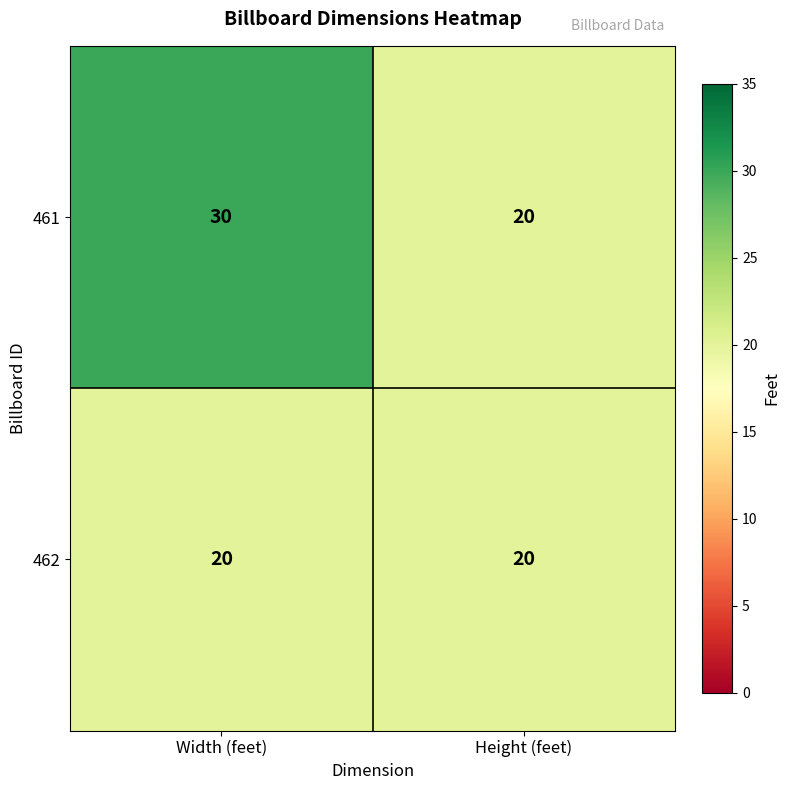

The value of 462 at Width (feet) is 34. True or false?

False